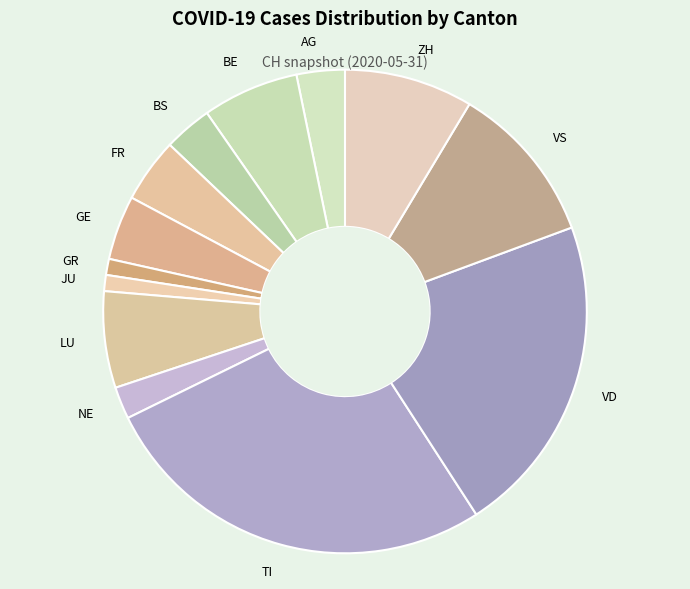

What is the ratio of the value at BS to the value at ZH?

0.4